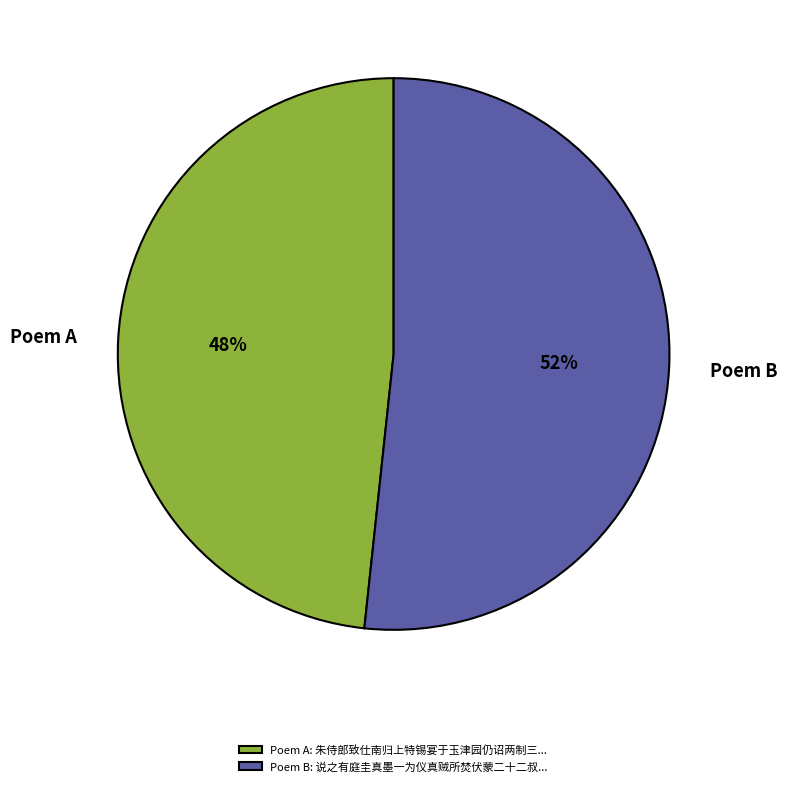

Is it true that Poem A is 61% of the pie?

False